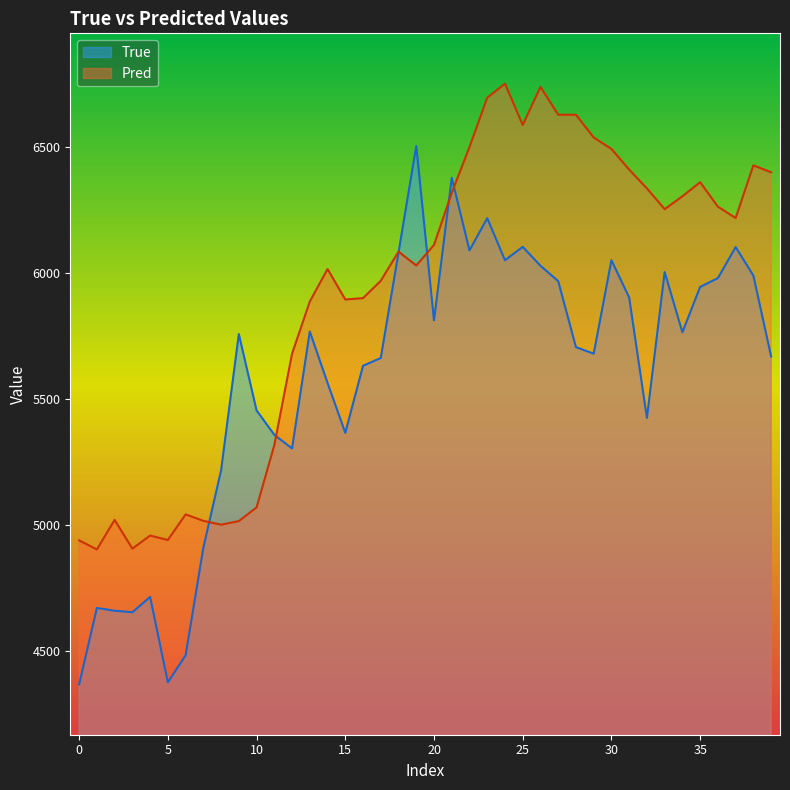

At which label is Pred closest to 5828?

13